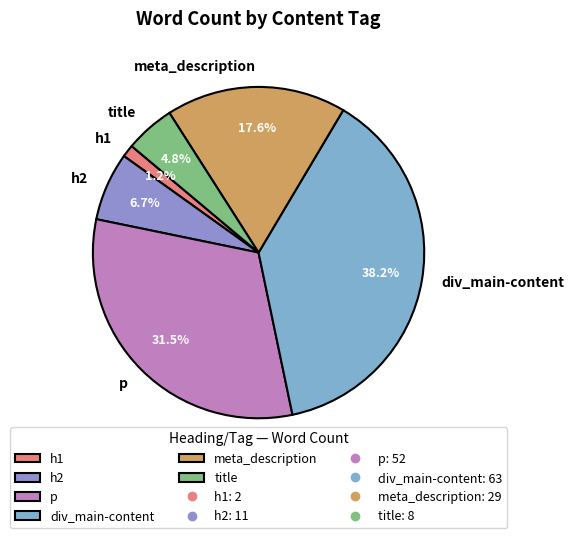

Count the number of slices in the pie.

6